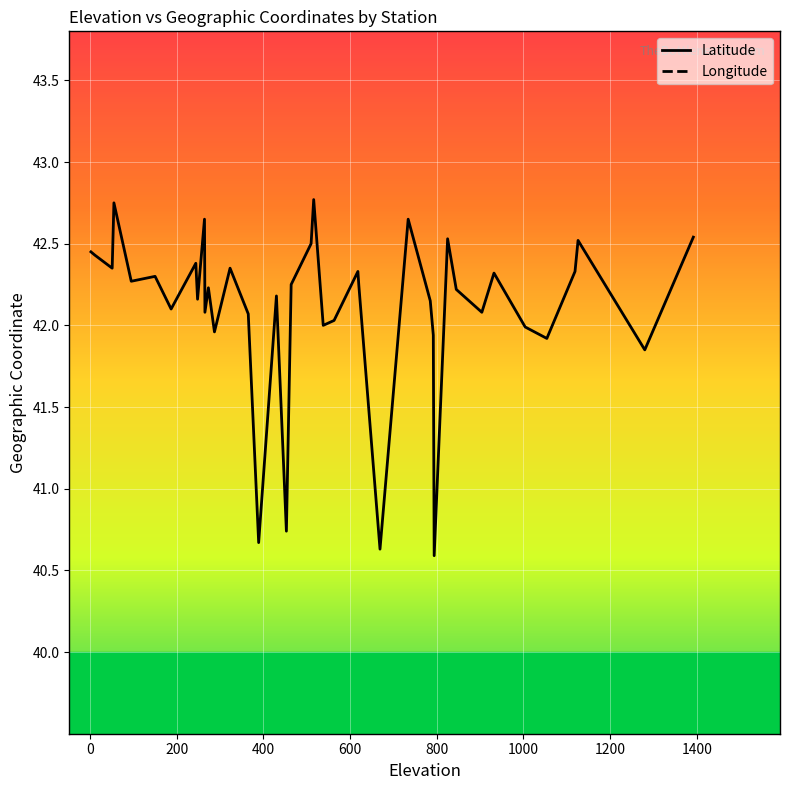

What position from the right is 1000?

35